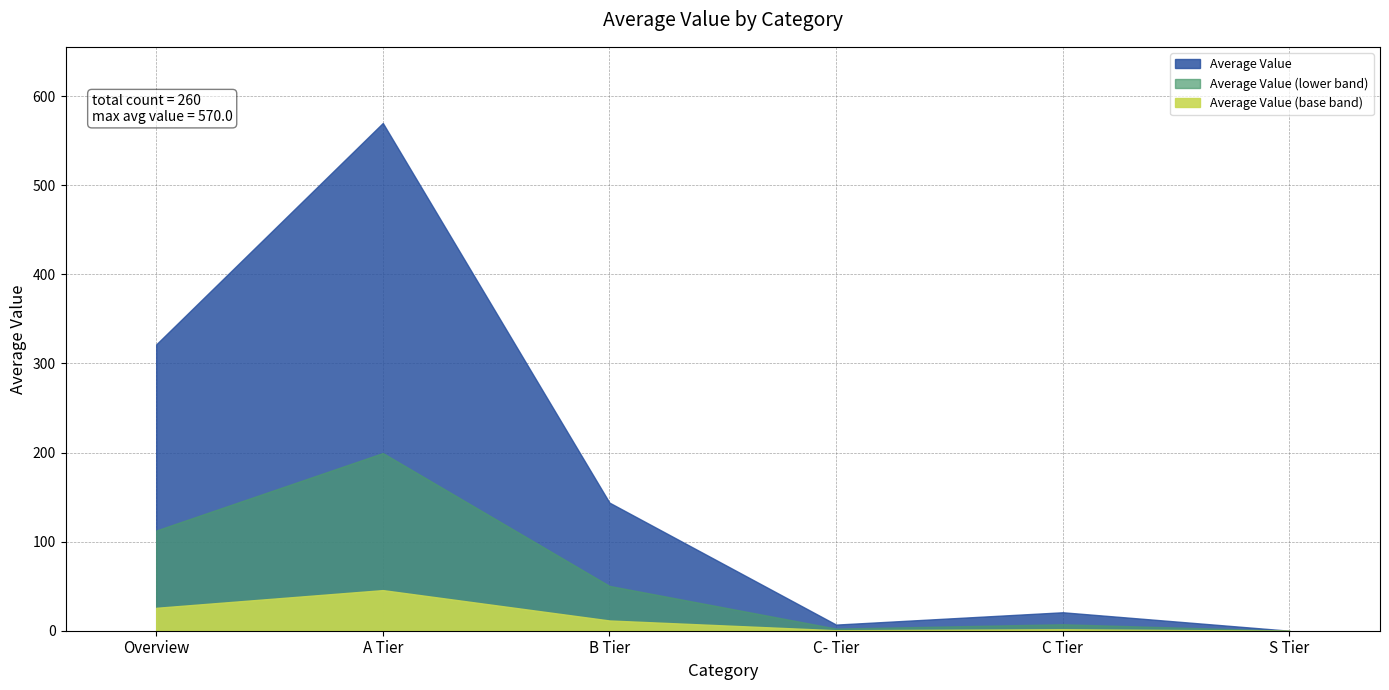

How many data points are above 143?

3